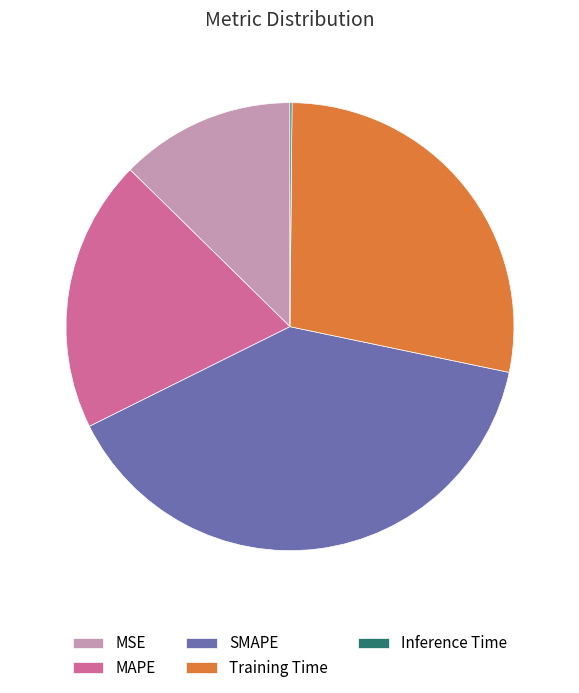

Is SMAPE the majority of the pie?

No